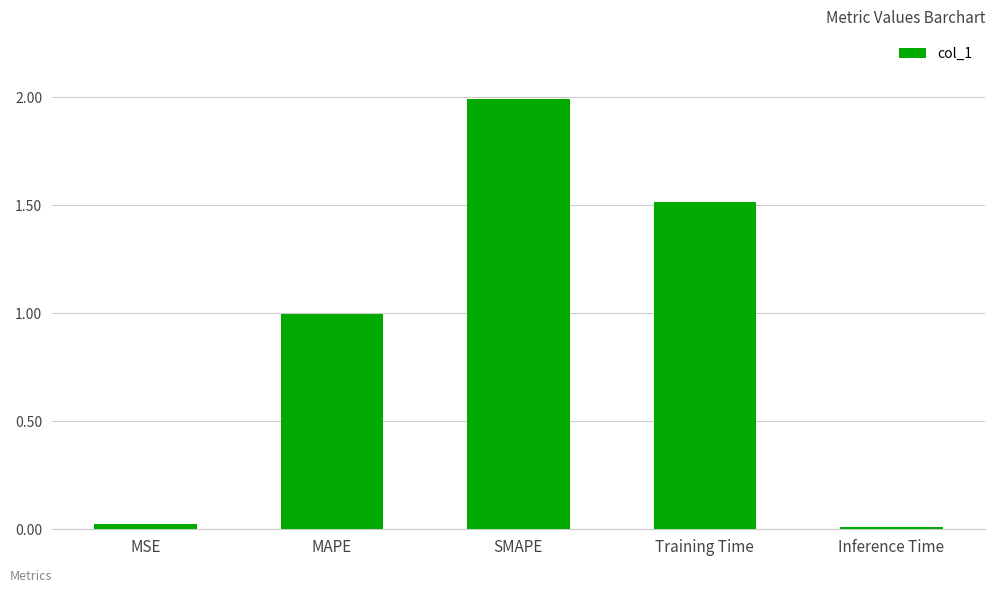

At which category does the chart reach its peak across all series?

SMAPE